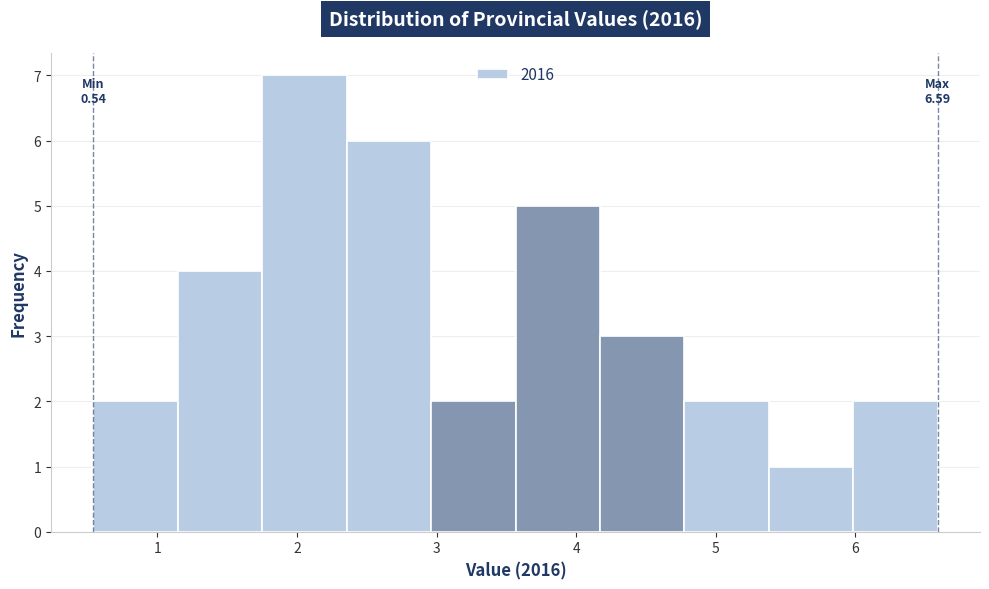

Which range on the x-axis has the tallest bar?

1.8 to 2.4